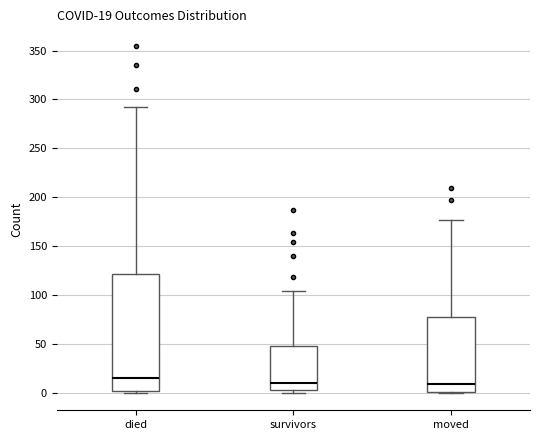

Which box has the highest median line?

died